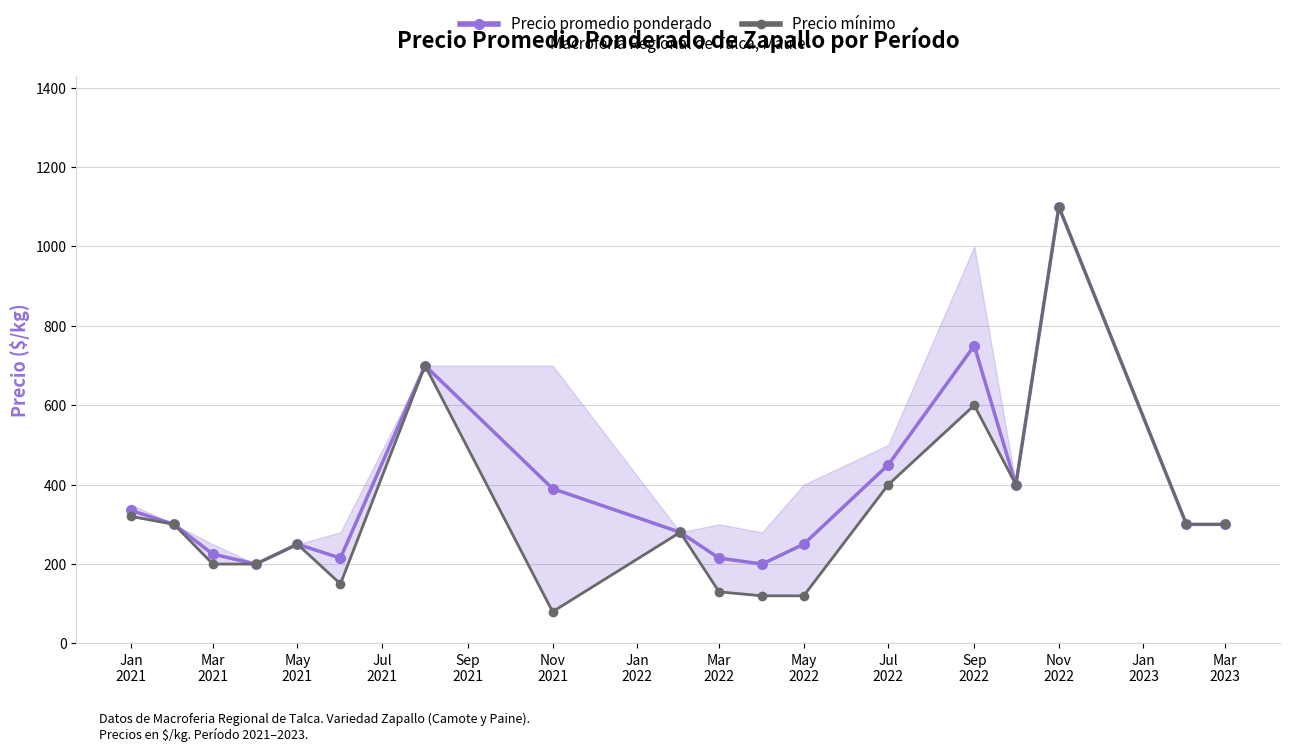

How many lines are shown in the chart?

2